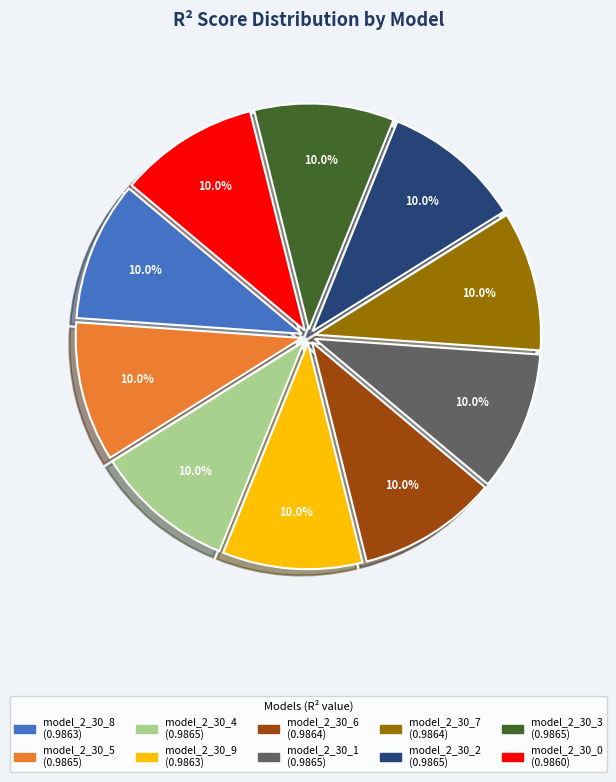

To the nearest percent, what is the combined percentage of model_2_30_1 and model_2_30_6?

20%